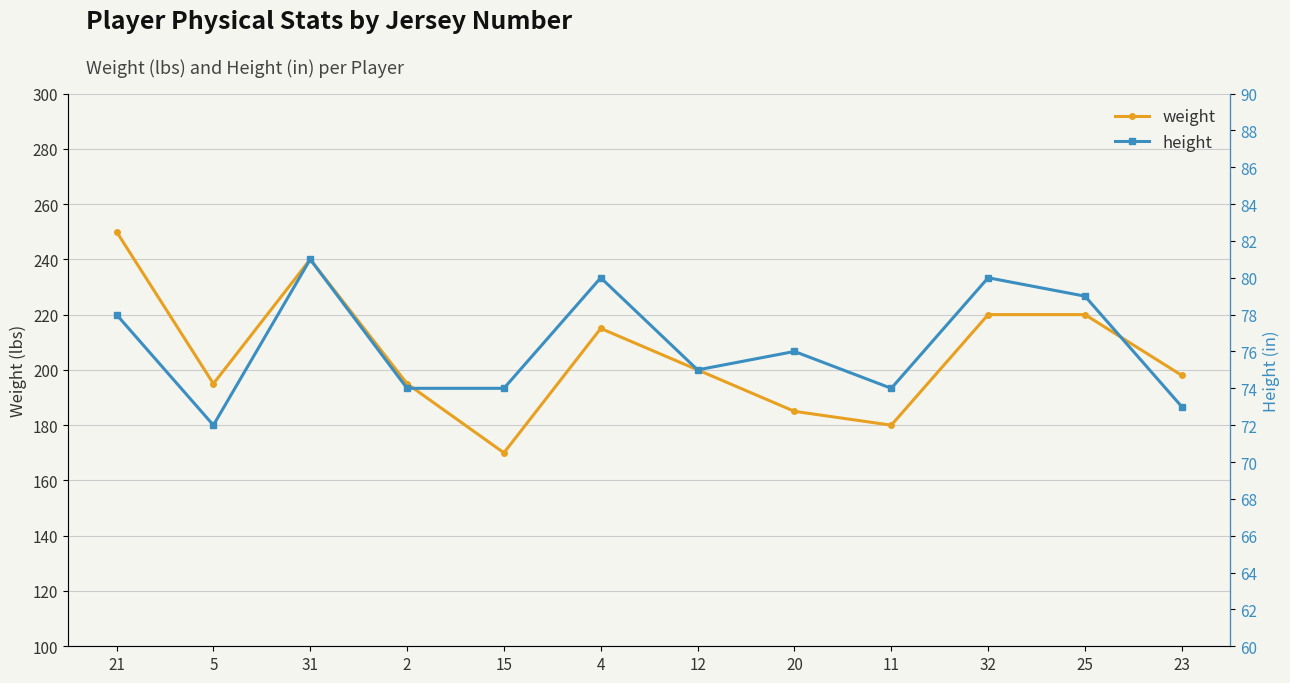

Where is the first local minimum for height?

5